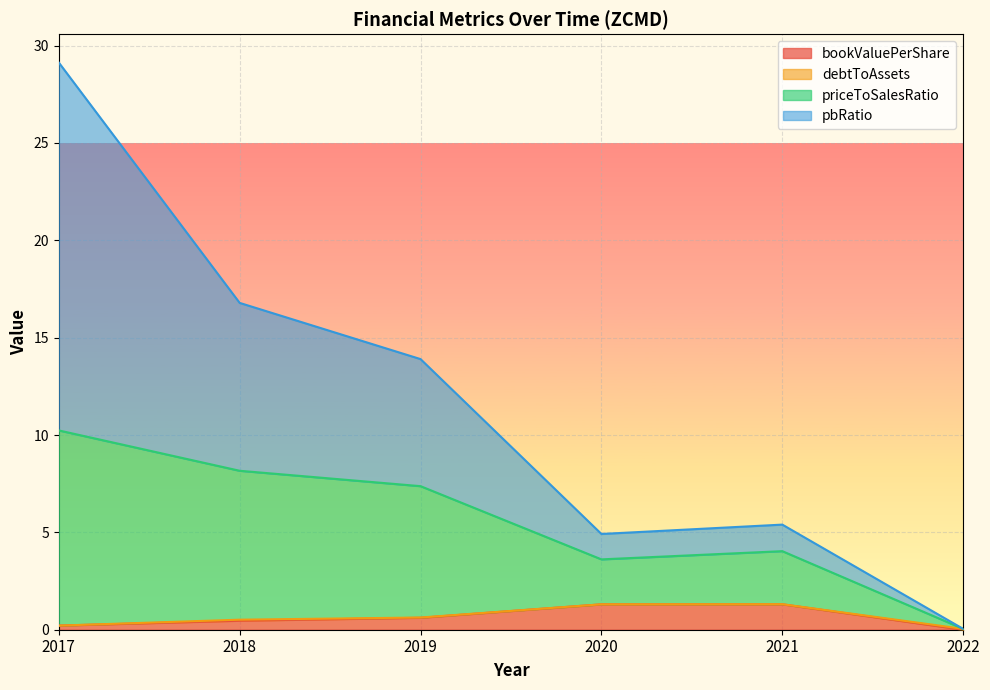

True or false: bookValuePerShare and pbRatio intersect in this chart.

False